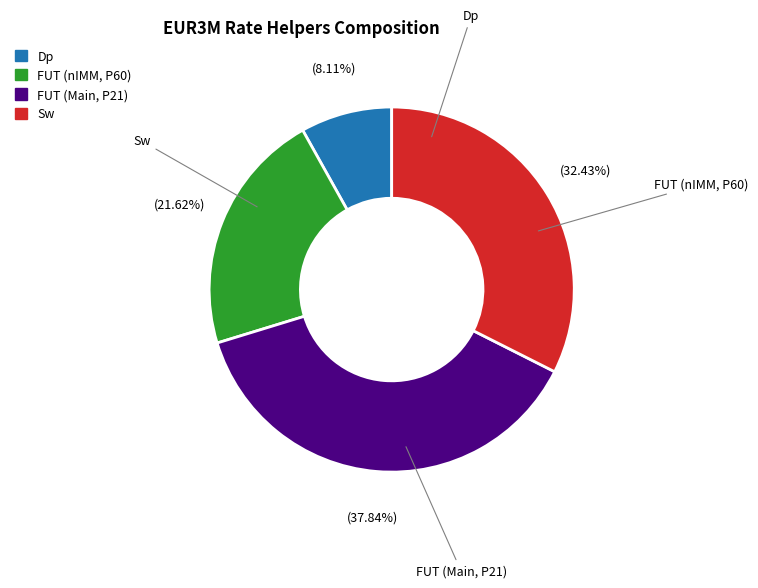

Does any single category account for the majority?

No